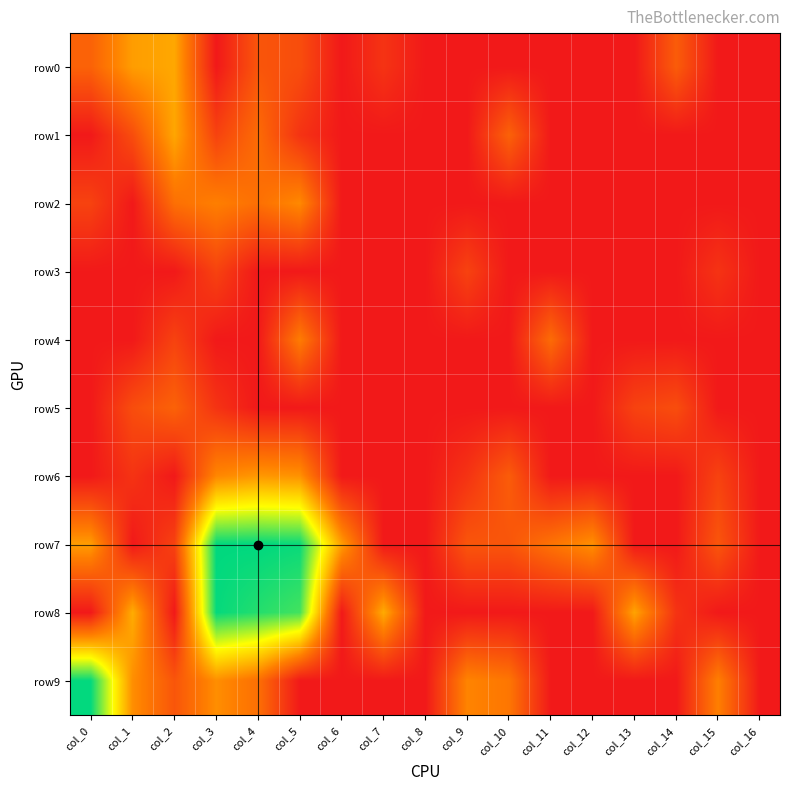

Reading left to right, what are all the values shown in this chart?

row0: col_0=1.9	col_1=3.4	col_2=3.6	col_3=0.0	col_4=1.6	col_5=1.4	col_6=0.0	col_7=0.7	col_8=0.0	col_9=0.0	col_10=0.0	col_11=0.0	col_12=0.0	col_13=0.0	col_14=1.8	col_15=0.0	col_16=0.0
row1: col_0=0.0	col_1=1.4	col_2=3.6	col_3=1.1	col_4=2.2	col_5=0.7	col_6=0.0	col_7=0.0	col_8=0.0	col_9=0.0	col_10=1.9	col_11=0.0	col_12=0.0	col_13=0.0	col_14=0.0	col_15=0.0	col_16=0.0
row2: col_0=1.1	col_1=0.0	col_2=2.3	col_3=2.7	col_4=2.3	col_5=2.9	col_6=0.0	col_7=0.0	col_8=0.0	col_9=0.0	col_10=0.0	col_11=0.0	col_12=0.0	col_13=0.0	col_14=0.0	col_15=0.0	col_16=0.0
row3: col_0=0.0	col_1=0.0	col_2=0.0	col_3=1.1	col_4=0.0	col_5=0.0	col_6=0.0	col_7=0.0	col_8=0.0	col_9=1.1	col_10=0.0	col_11=0.0	col_12=0.0	col_13=0.0	col_14=0.0	col_15=0.7	col_16=0.0
row4: col_0=0.0	col_1=0.0	col_2=1.1	col_3=0.0	col_4=0.0	col_5=2.6	col_6=0.0	col_7=0.0	col_8=0.0	col_9=0.0	col_10=0.0	col_11=2.2	col_12=0.0	col_13=0.0	col_14=0.0	col_15=0.0	col_16=0.0
row5: col_0=0.0	col_1=1.4	col_2=1.9	col_3=0.7	col_4=0.0	col_5=0.0	col_6=0.0	col_7=0.0	col_8=0.0	col_9=0.0	col_10=0.0	col_11=0.0	col_12=0.0	col_13=1.1	col_14=1.4	col_15=0.0	col_16=0.0
row6: col_0=0.0	col_1=0.7	col_2=0.0	col_3=2.9	col_4=3.3	col_5=3.1	col_6=0.0	col_7=0.0	col_8=0.0	col_9=0.7	col_10=1.8	col_11=0.0	col_12=0.0	col_13=0.0	col_14=0.0	col_15=1.1	col_16=0.0
row7: col_0=3.4	col_1=0.0	col_2=1.1	col_3=8.2	col_4=8.2	col_5=8.1	col_6=3.4	col_7=0.0	col_8=0.0	col_9=1.6	col_10=1.6	col_11=2.4	col_12=3.1	col_13=0.0	col_14=0.0	col_15=1.6	col_16=0.0
row8: col_0=0.0	col_1=3.7	col_2=0.0	col_3=8.1	col_4=7.8	col_5=7.4	col_6=0.0	col_7=3.7	col_8=0.0	col_9=0.0	col_10=0.0	col_11=0.0	col_12=0.0	col_13=3.5	col_14=0.7	col_15=0.0	col_16=0.0
row9: col_0=8.1	col_1=3.0	col_2=1.6	col_3=3.0	col_4=2.3	col_5=0.0	col_6=0.0	col_7=0.0	col_8=0.0	col_9=2.8	col_10=2.5	col_11=0.0	col_12=0.0	col_13=0.0	col_14=0.0	col_15=2.7	col_16=0.0